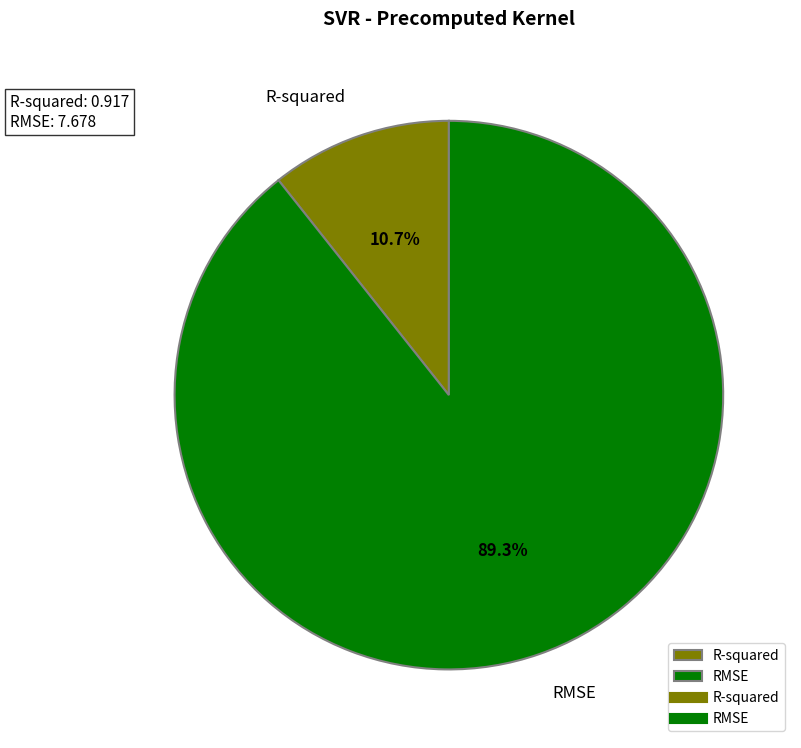

Which category has the biggest portion of the pie?

RMSE